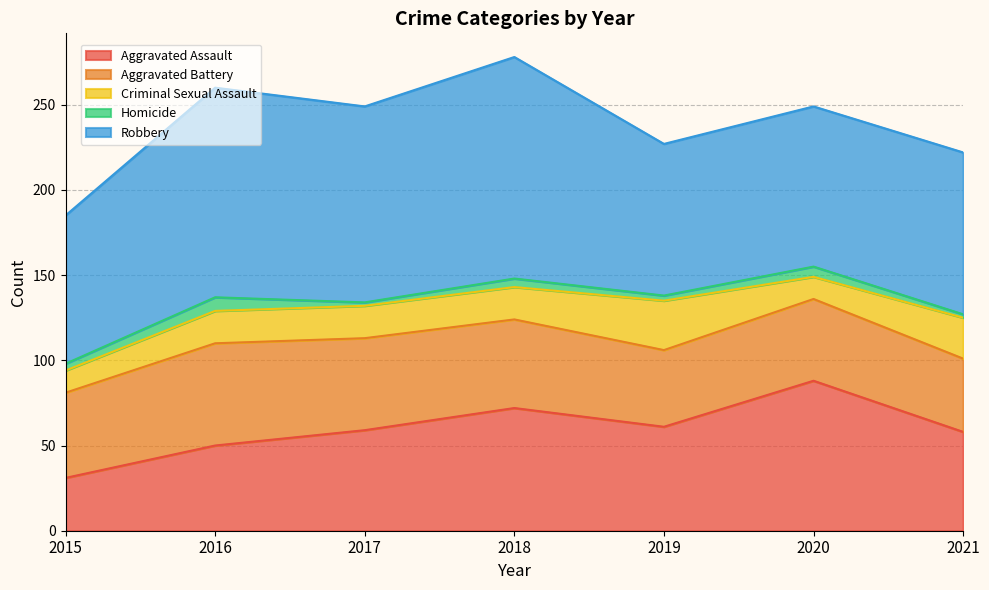

Which category has the lowest value across all series?

2017